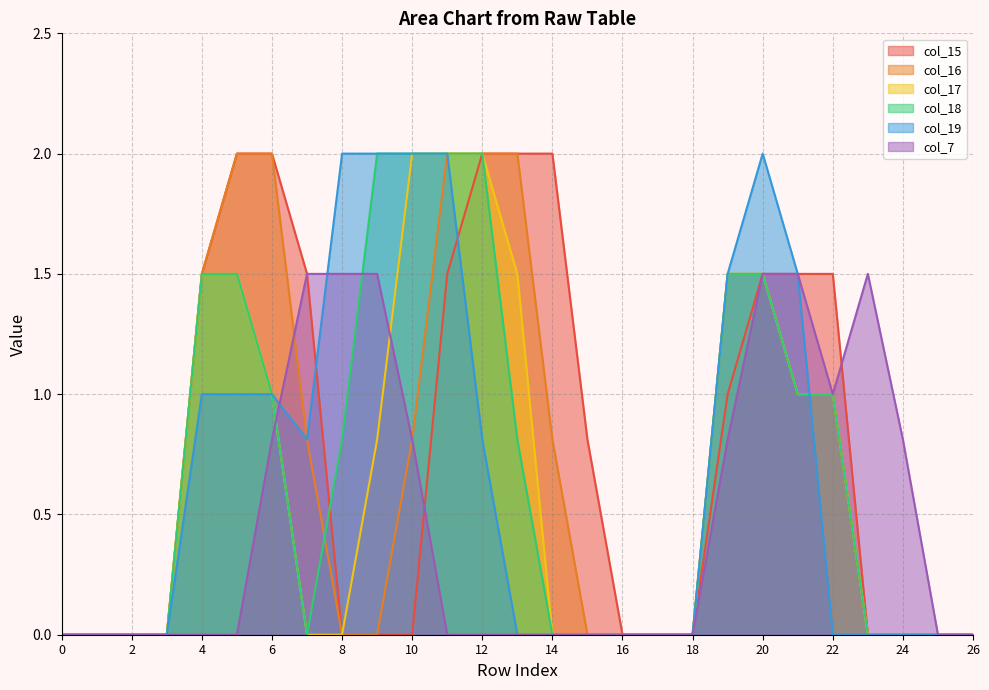

True or false: col_18 and col_17 intersect in this chart.

False